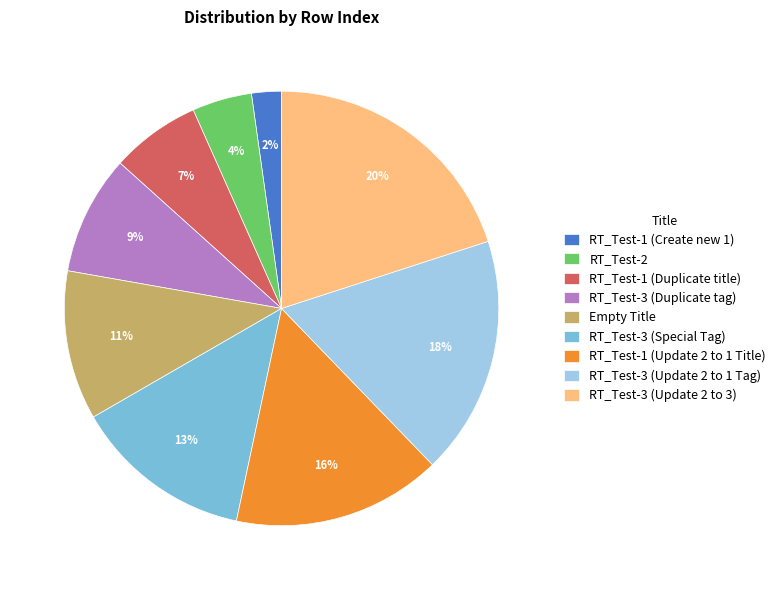

To the nearest percent, what is the average slice percentage?

11%